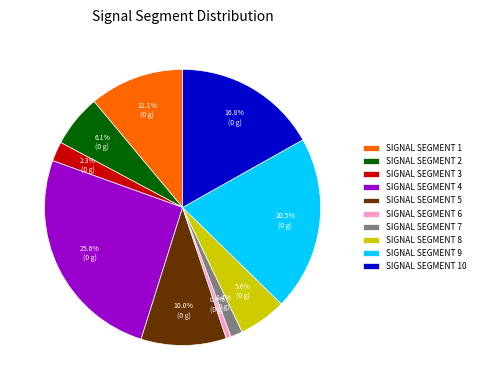

Is there a majority slice in this chart?

No